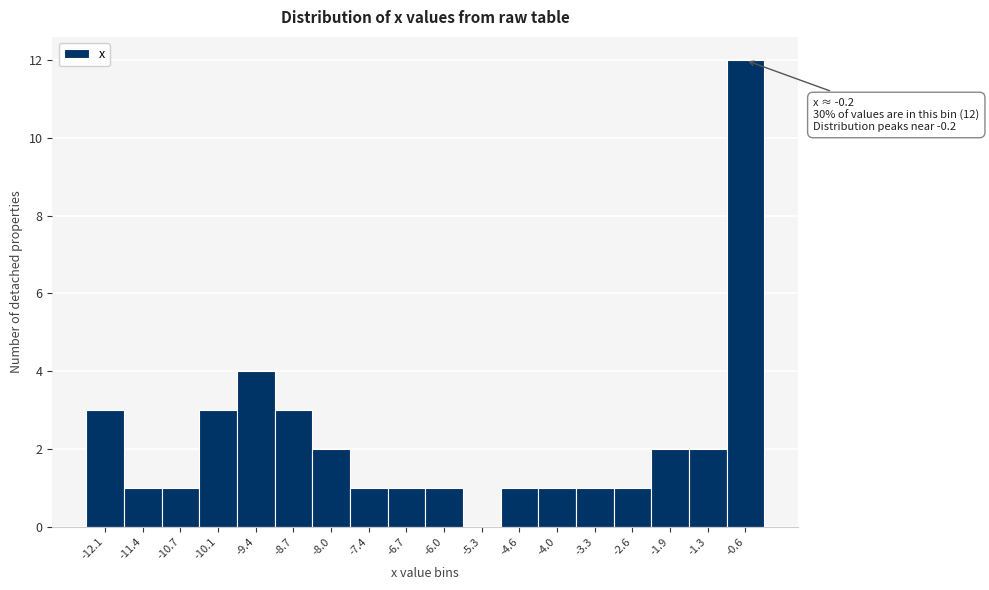

Reading left to right, what are all the values shown in this chart?

-12.1=3	-11.4=1	-10.7=1	-10.1=3	-9.4=4	-8.7=3	-8.0=2	-7.4=1	-6.7=1	-6.0=1	-5.3=0	-4.6=1	-4.0=1	-3.3=1	-2.6=1	-1.9=2	-1.3=2	-0.6=12